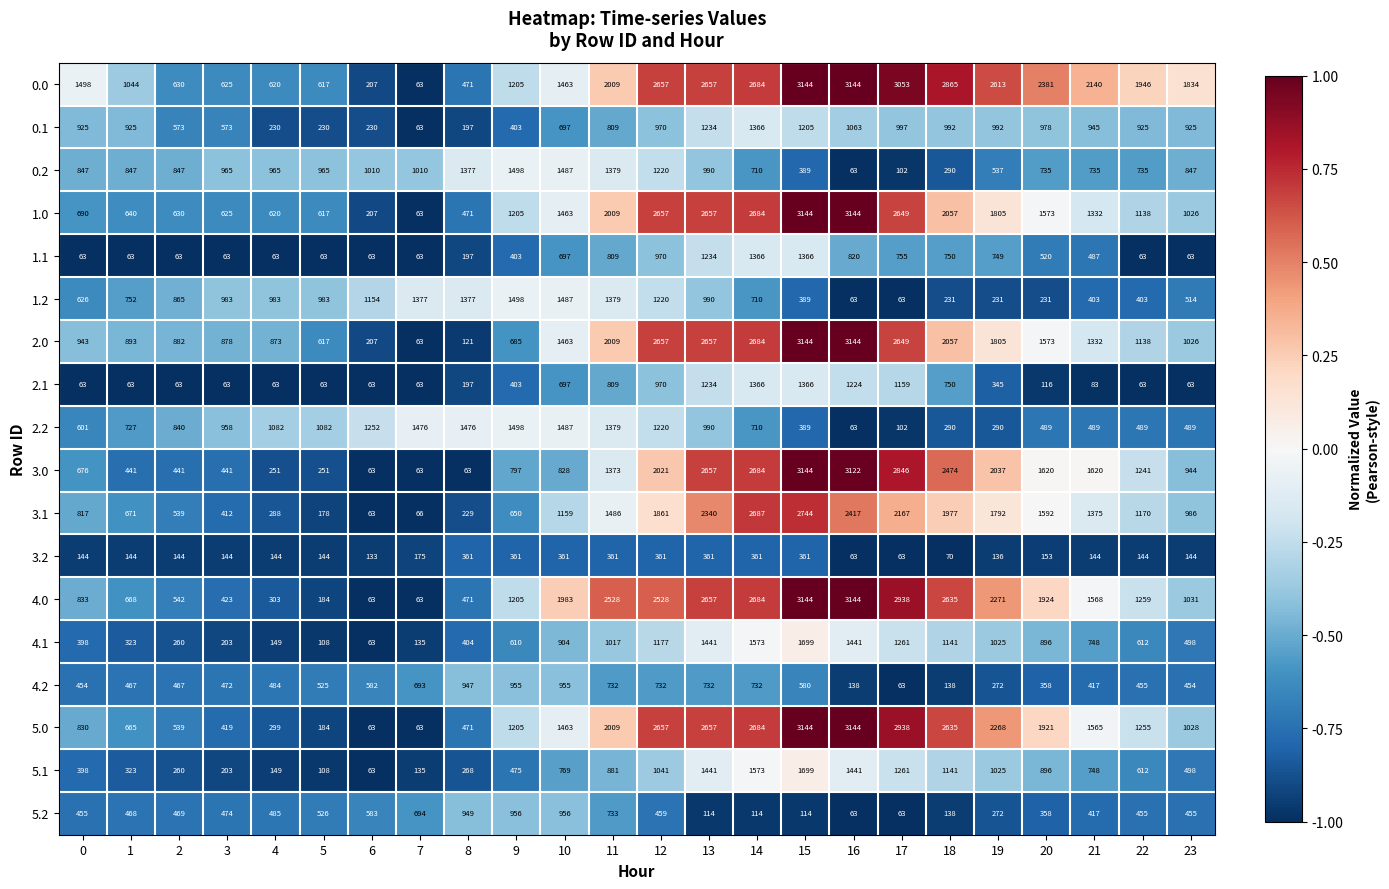

What is the difference between the highest and lowest values at 7?

1413